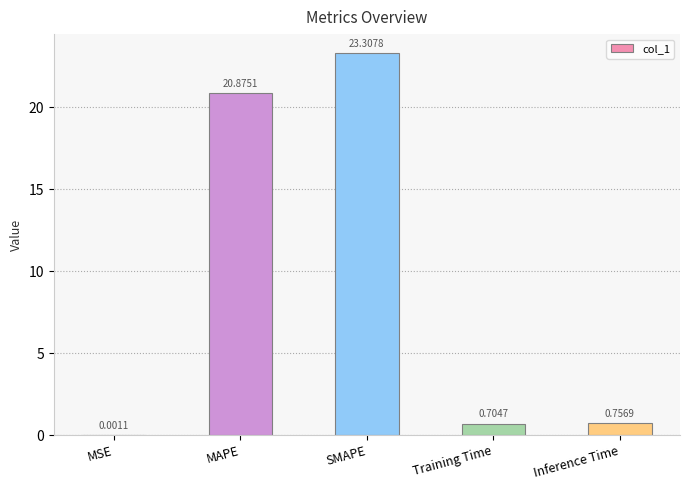

At which category does the chart reach its peak across all series?

SMAPE